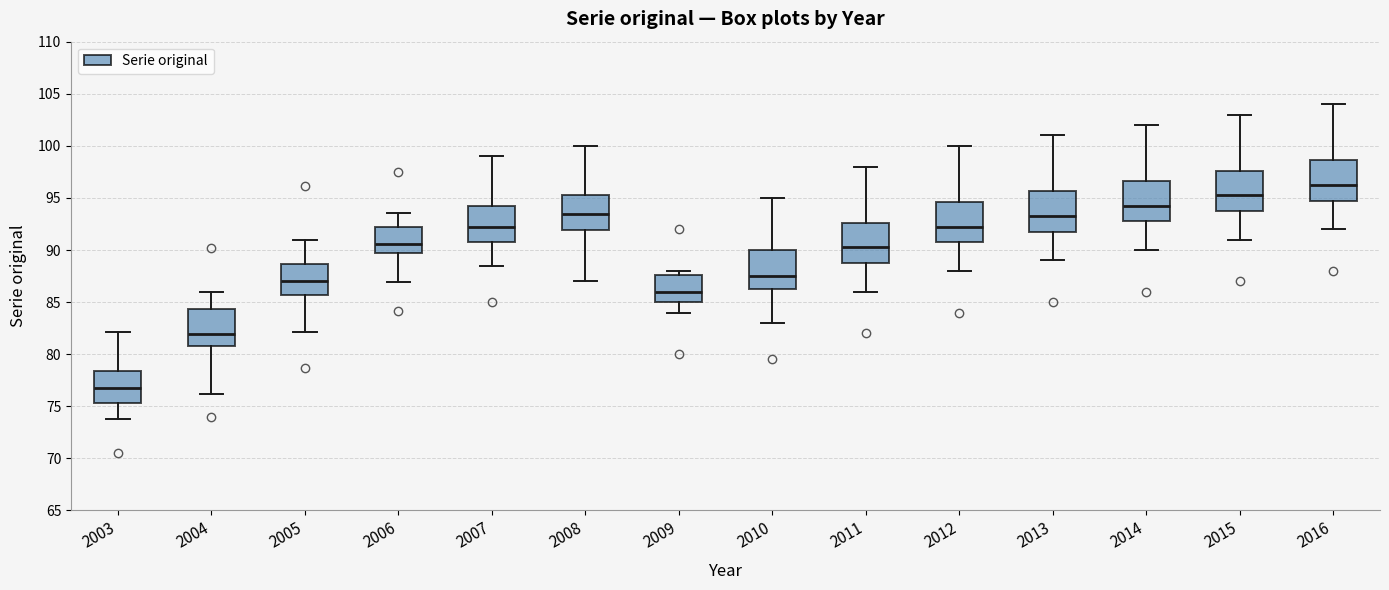

Reading left to right, transcribe this box plot: for each box, give where its median line is, the range the box spans, and where its two whiskers end, as read against the y-axis. The values are not printed on the chart, so give them approximately, as read against the axis.

2003: median 77.0, box 75.5 to 78.5, whiskers 74.0 to 82.0
2004: median 82.0, box 81.0 to 84.5, whiskers 76.0 to 86.0
2005: median 87.0, box 85.5 to 88.5, whiskers 82.0 to 91.0
2006: median 90.5, box 89.5 to 92.5, whiskers 87.0 to 93.5
2007: median 92.5, box 91.0 to 94.5, whiskers 88.5 to 99.0
2008: median 93.5, box 92.0 to 95.5, whiskers 87.0 to 100.0
2009: median 86.0, box 85.0 to 87.5, whiskers 84.0 to 88.0
2010: median 87.5, box 86.5 to 90.0, whiskers 83.0 to 95.0
2011: median 90.5, box 89.0 to 92.5, whiskers 86.0 to 98.0
2012: median 92.5, box 91.0 to 94.5, whiskers 88.0 to 100.0
2013: median 93.5, box 92.0 to 95.5, whiskers 89.0 to 101.0
2014: median 94.5, box 93.0 to 96.5, whiskers 90.0 to 102.0
2015: median 95.5, box 94.0 to 97.5, whiskers 91.0 to 103.0
2016: median 96.5, box 95.0 to 98.5, whiskers 92.0 to 104.0